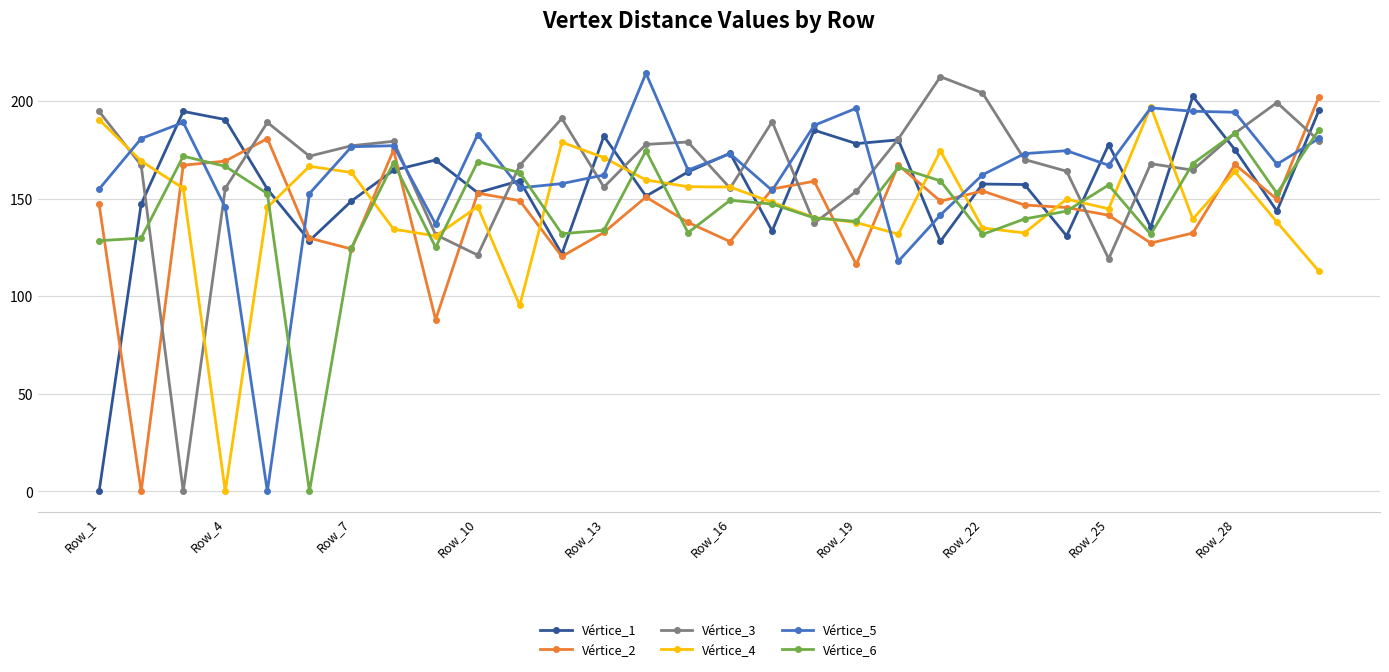

At how many categories does at least one series exceed 92?

30